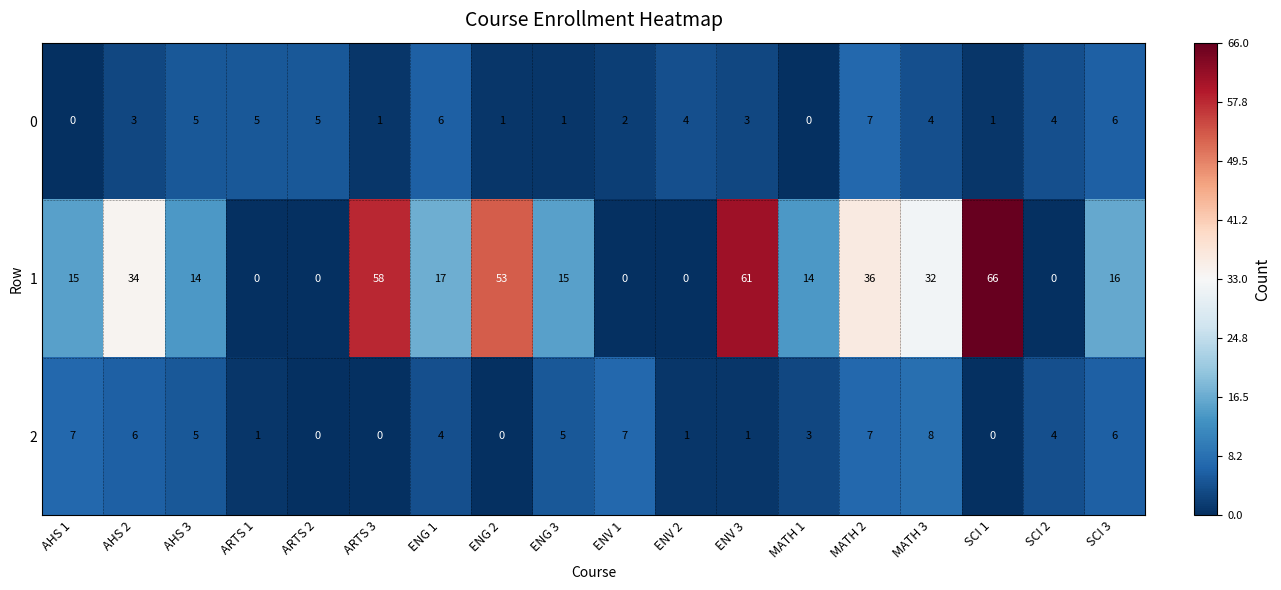

True or false: 0 has a value of 5 at SCI 2.

False